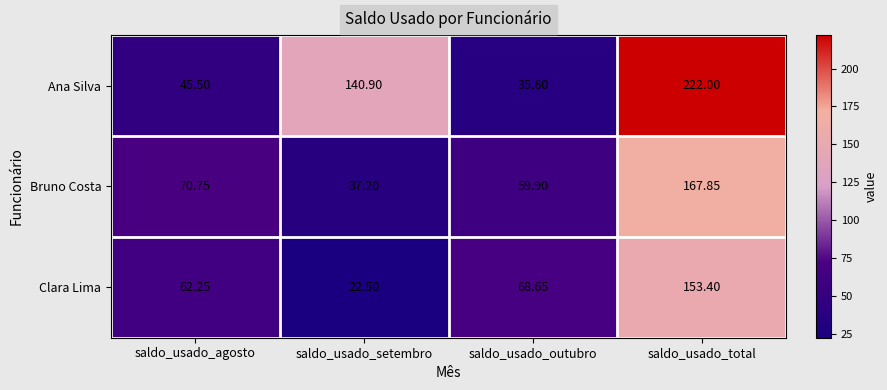

Which series has the largest range (max minus min)?

Ana Silva